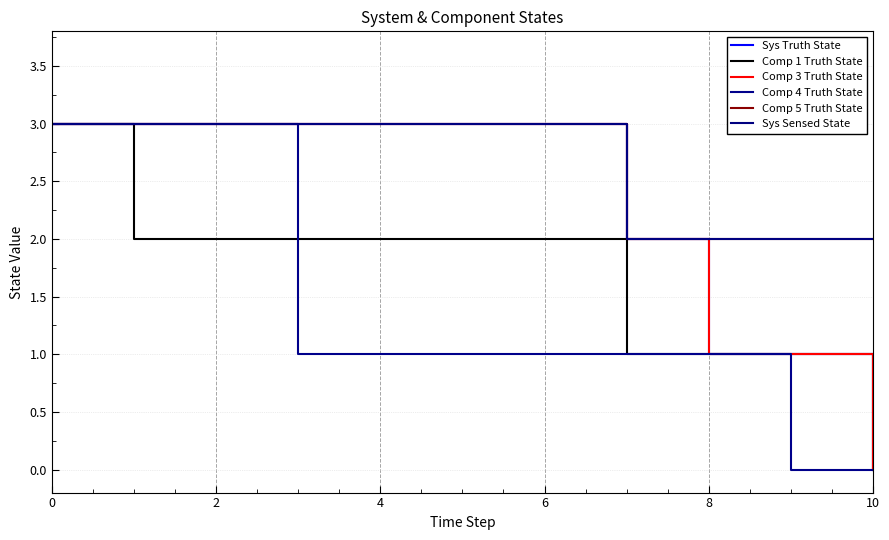

Does the chart have visible grid lines?

Yes